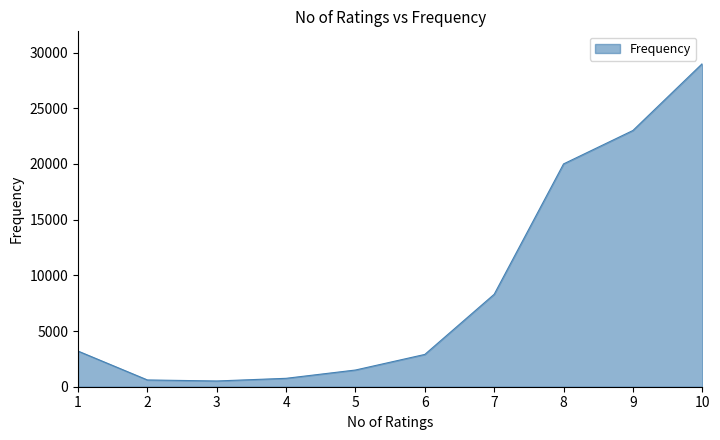

What is the greatest value displayed?

29000